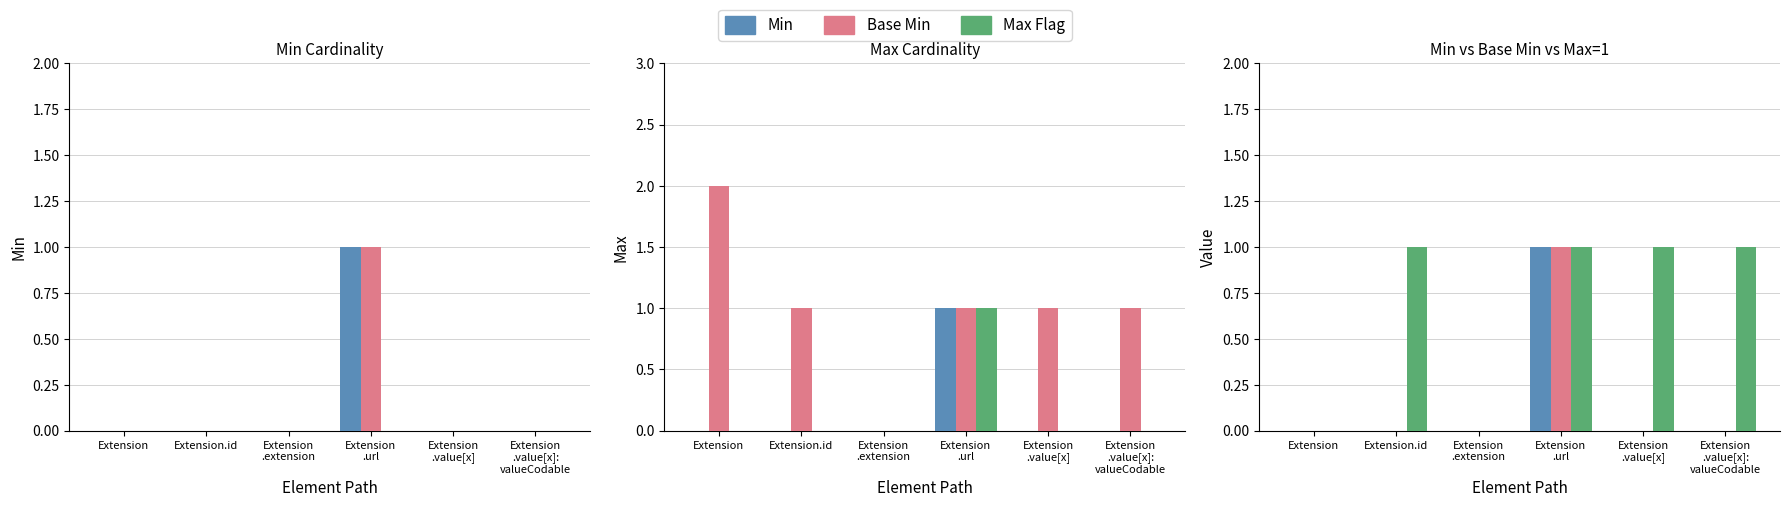

At which label does Base Min reach its minimum?

Extension